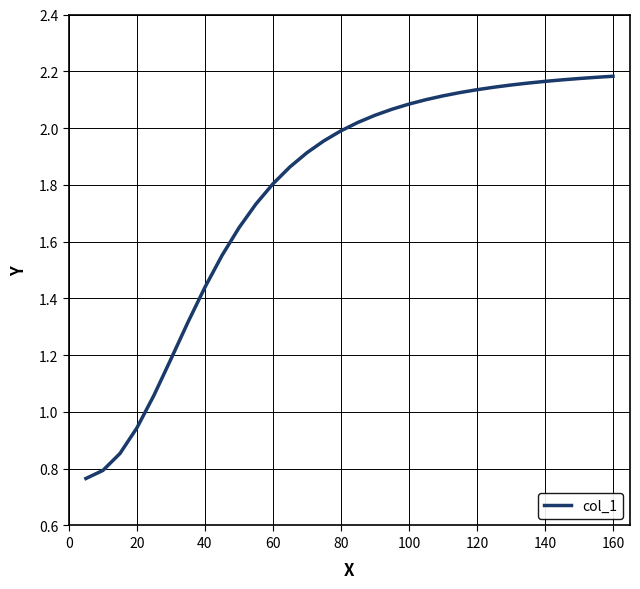

Does the chart have visible grid lines?

Yes